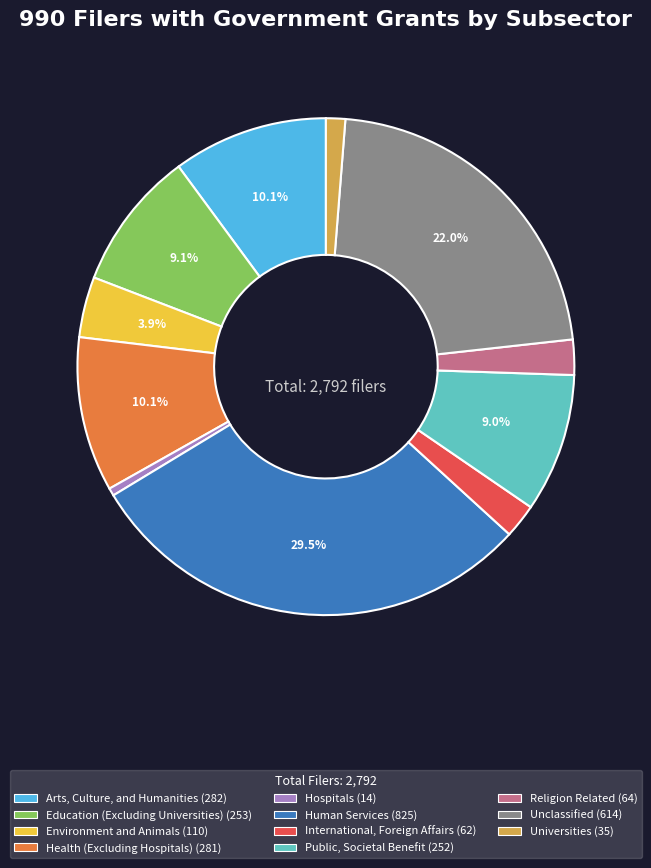

True or false: Environment and Animals accounts for 4% of the total.

True